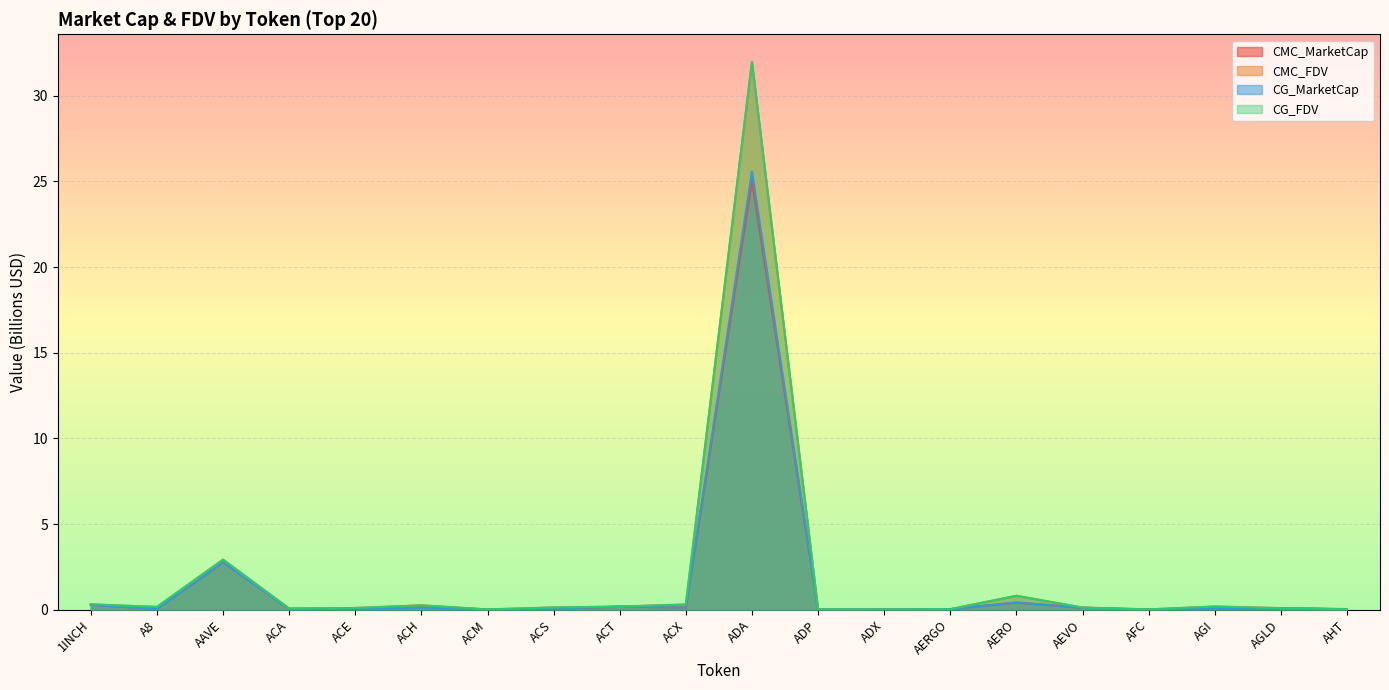

Which category has the lowest value across all series?

AFC